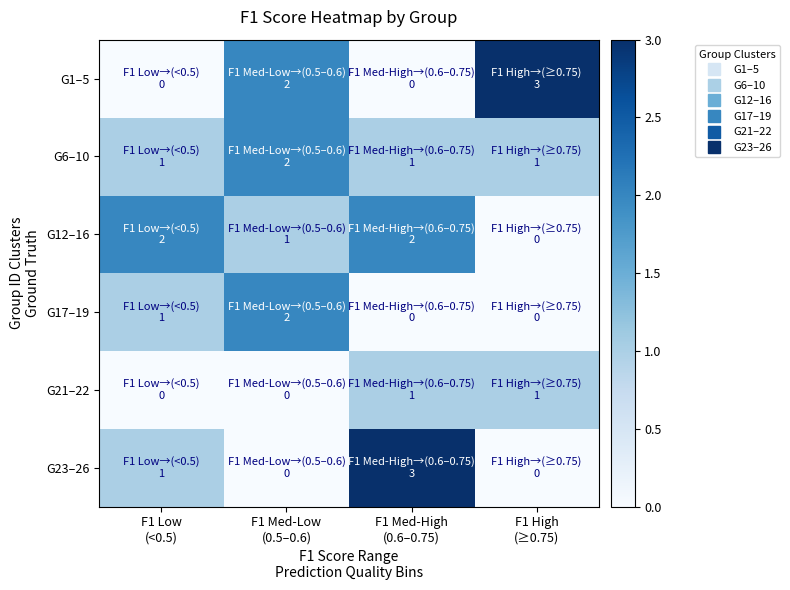

Which series has the largest range (max minus min)?

G1–5